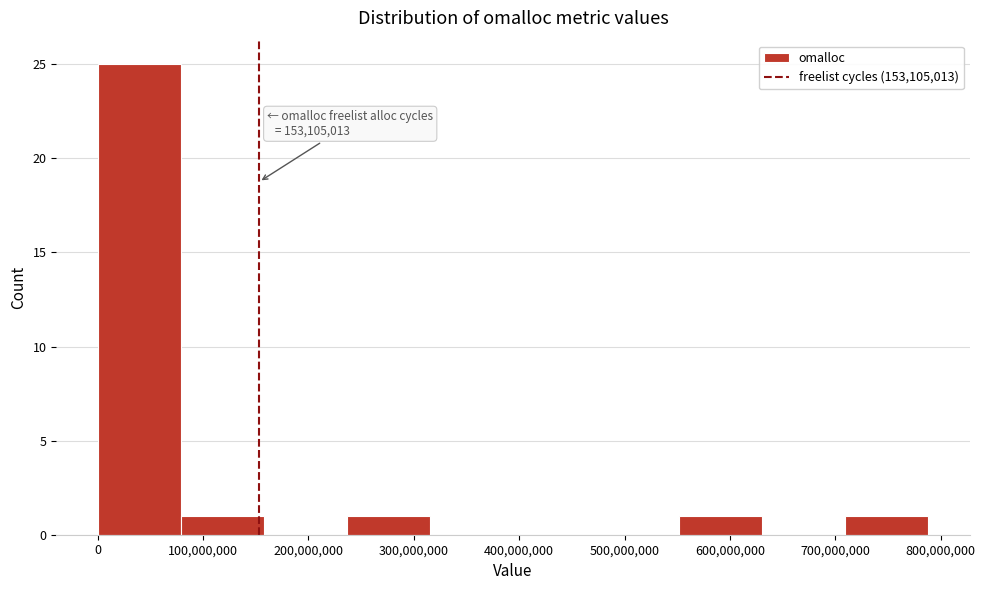

Which range on the x-axis has the tallest bar?

0 to 80000000